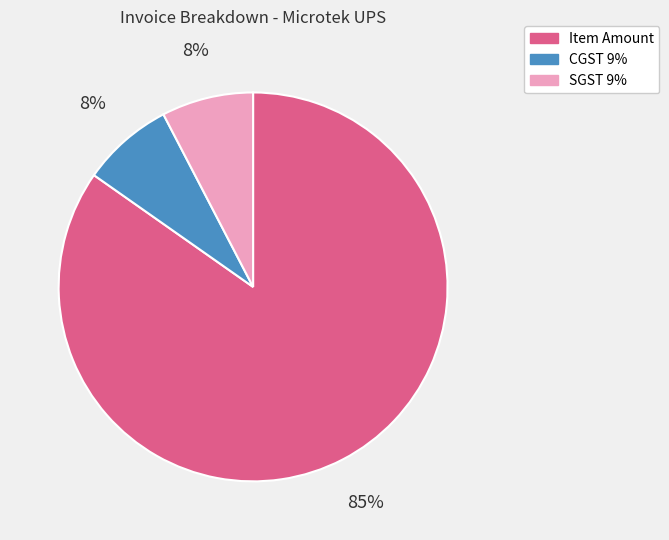

Is Item Amount the majority of the pie?

Yes